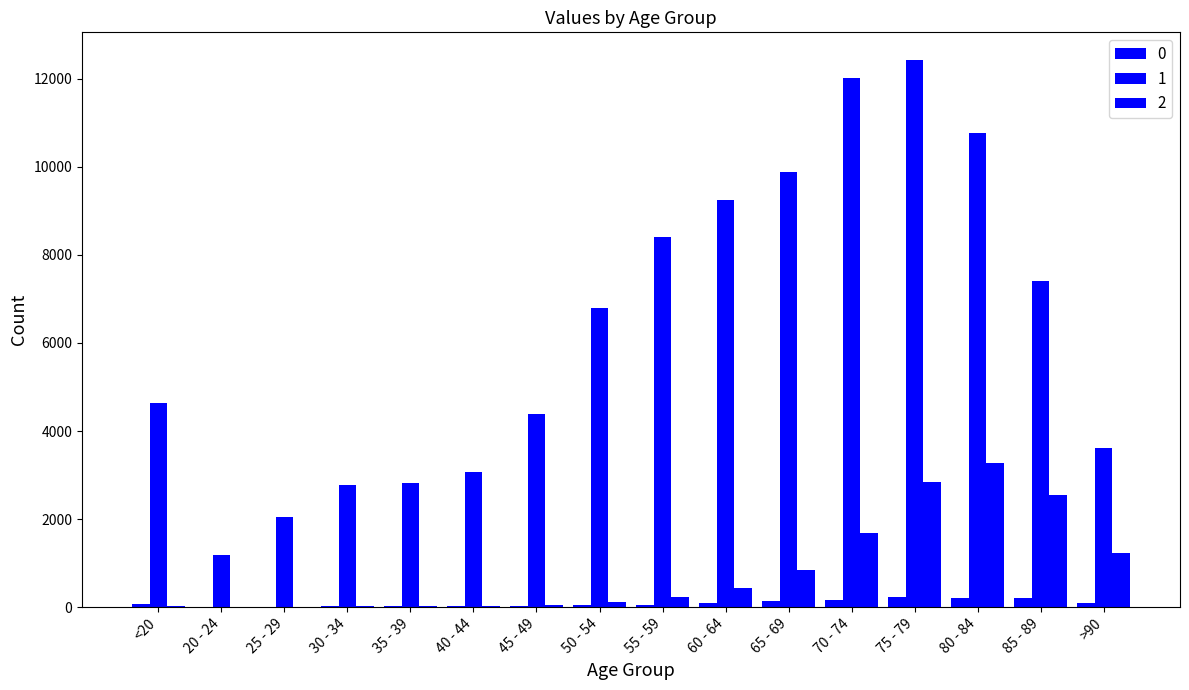

What is the sum of the 0 values at 40 - 44 and 45 - 49?

43